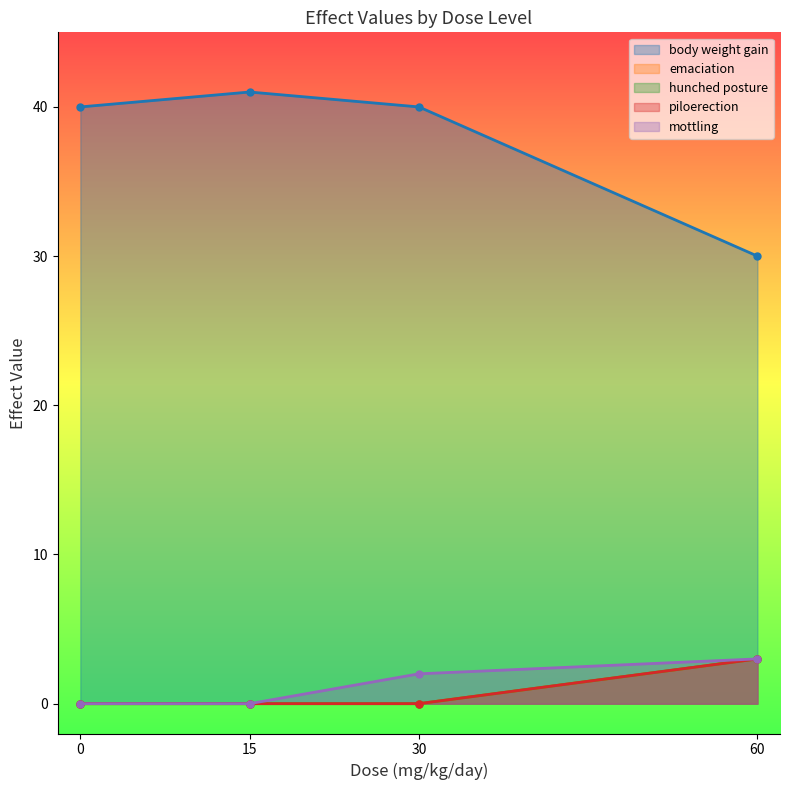

What is the difference between the maximum and second lowest values in the hunched posture series?

3